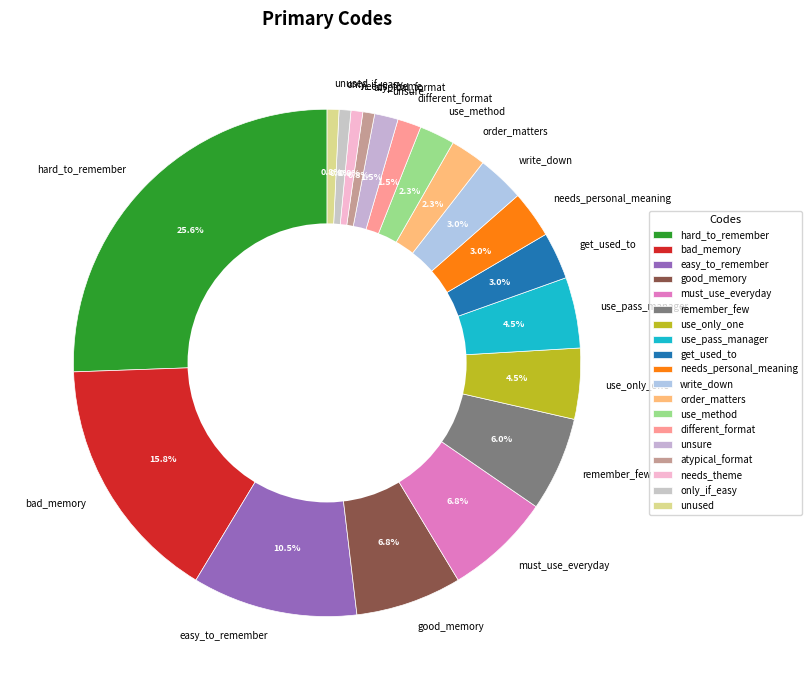

Is there any slice that represents more than half of the pie?

No